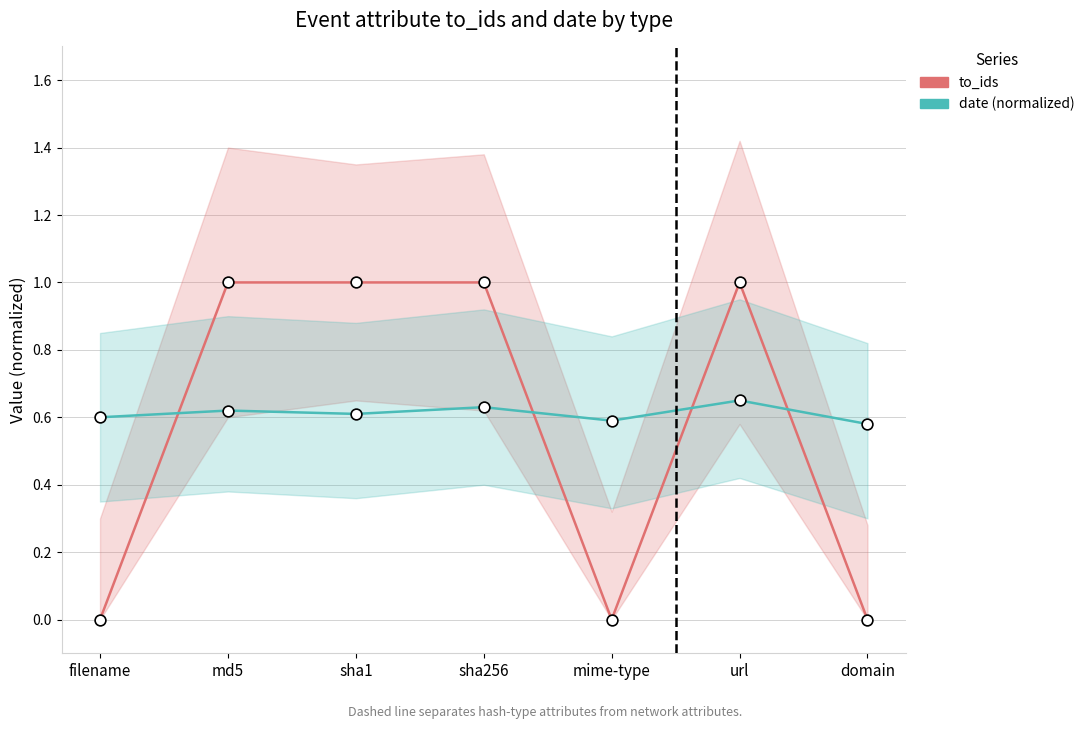

At how many categories does at least one series exceed 0?

7